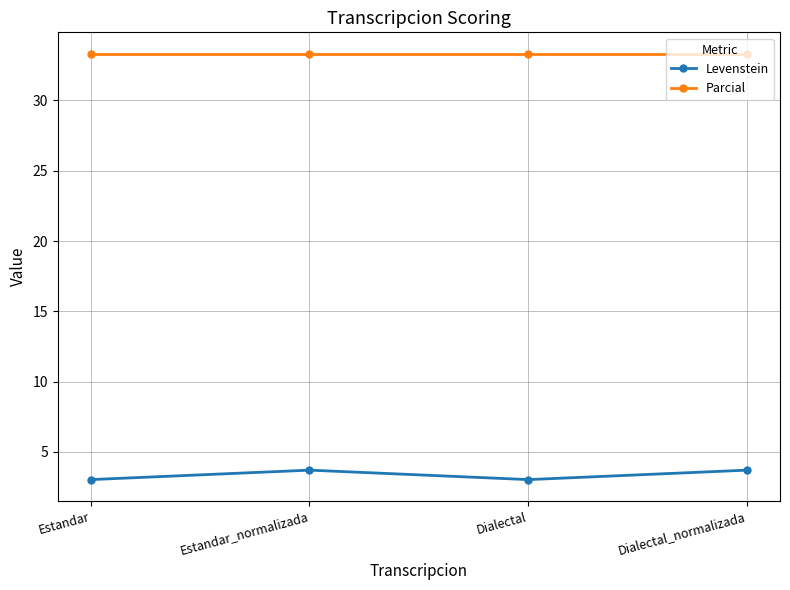

True or false: Levenstein has a value of 3.0 at Dialectal.

True